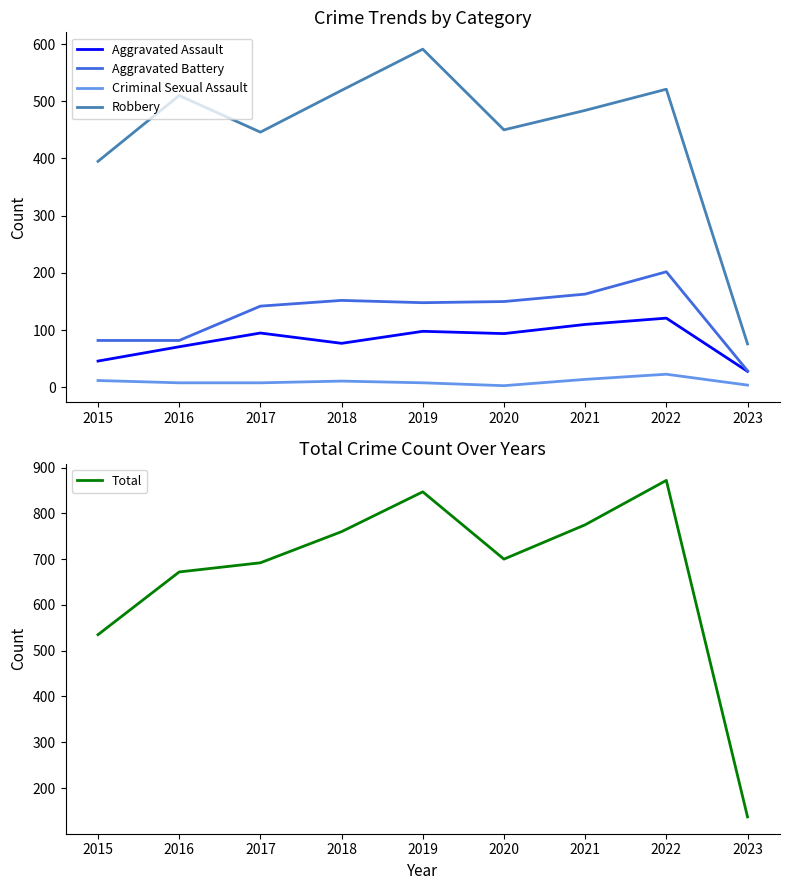

How many data points in Total are above 700?

4